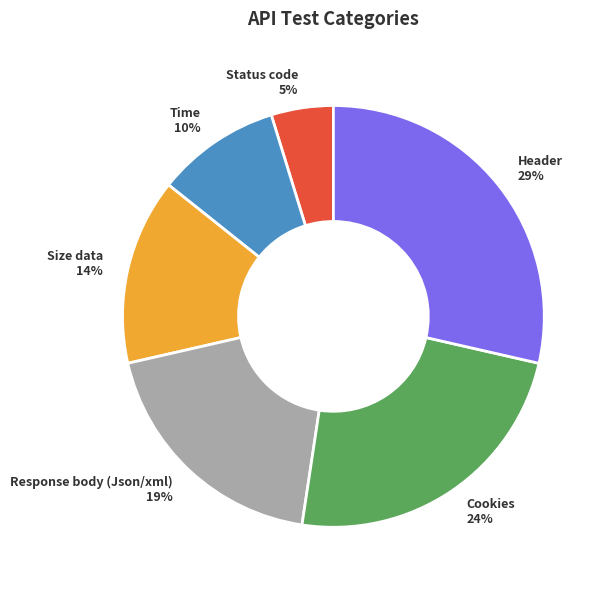

Count the number of slices in the pie.

6